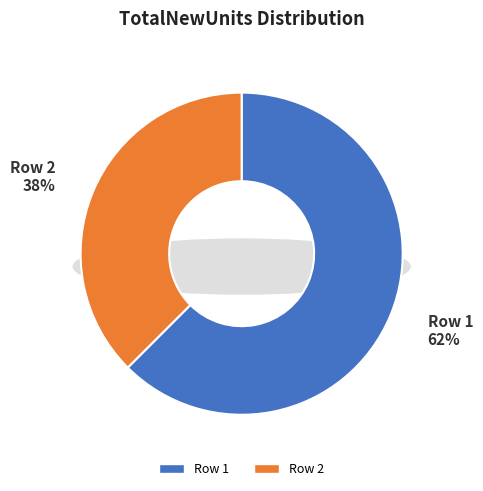

How many slices are in this pie chart?

2